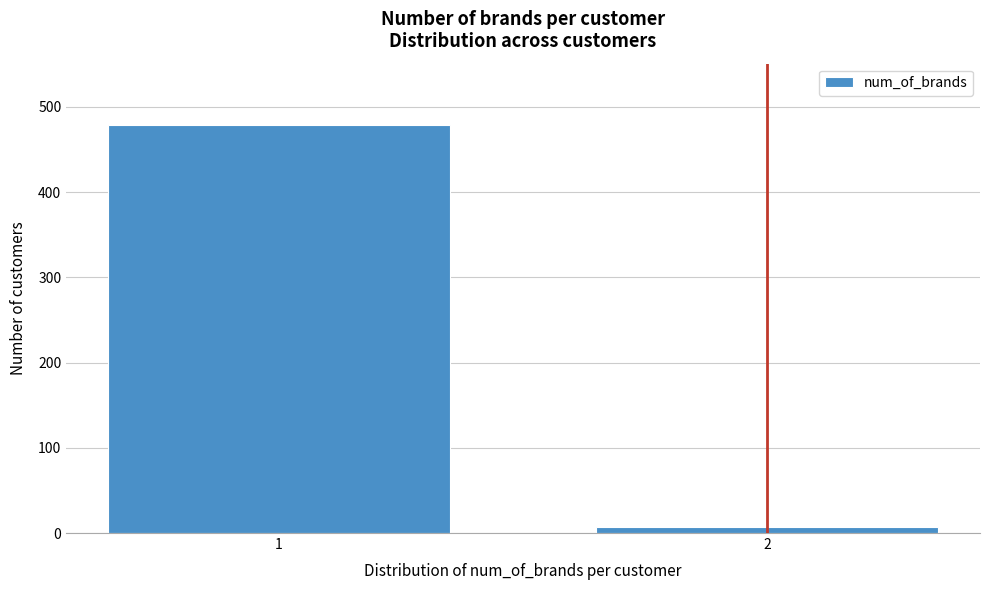

Reading right to left, list all the values displayed in this chart.

7	479